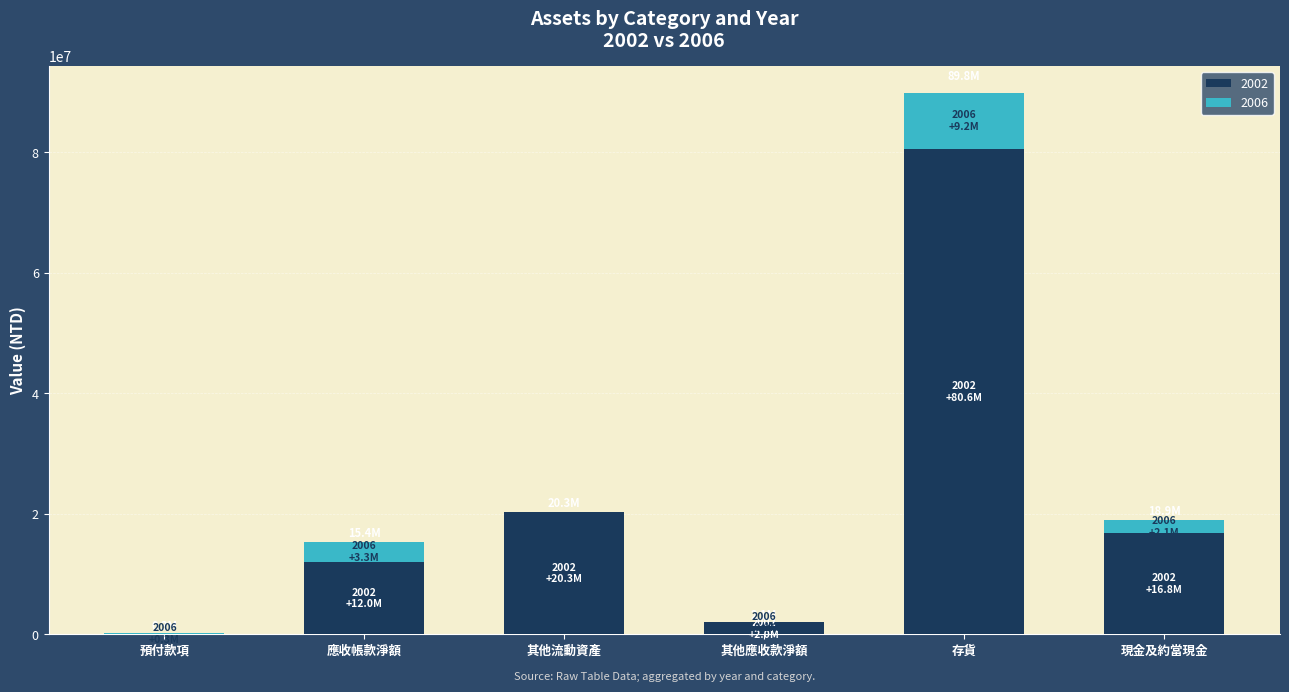

Is it true that 2002 equals 29850675 at 其他流動資產?

False